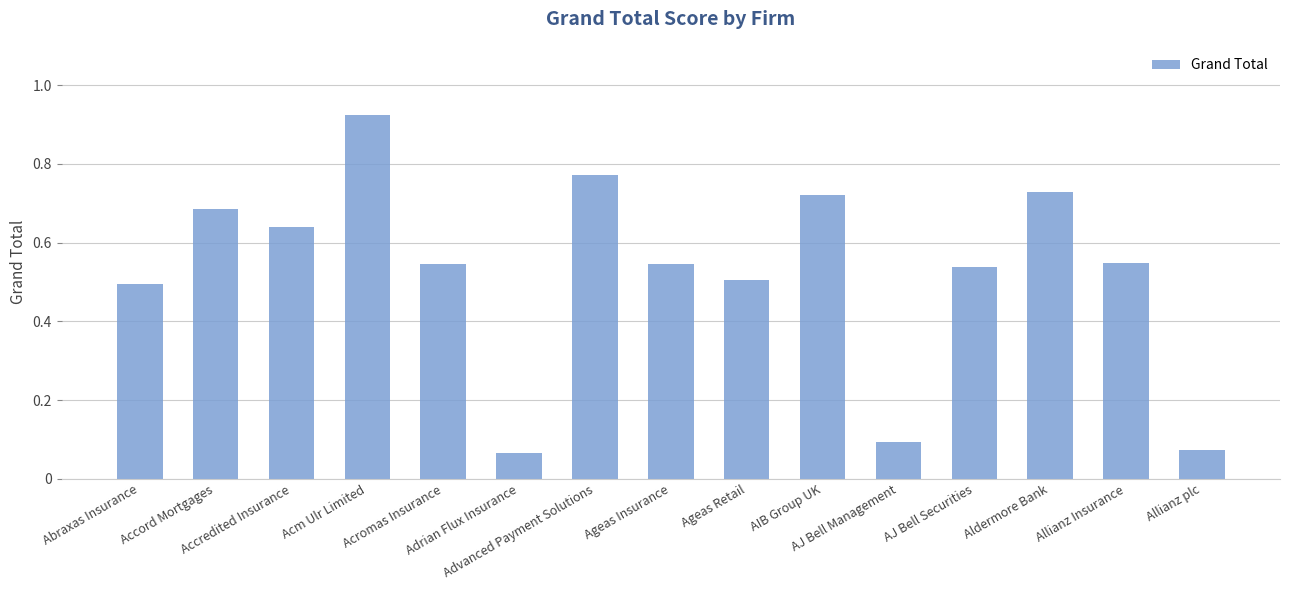

What is the sum of all values?

7.9